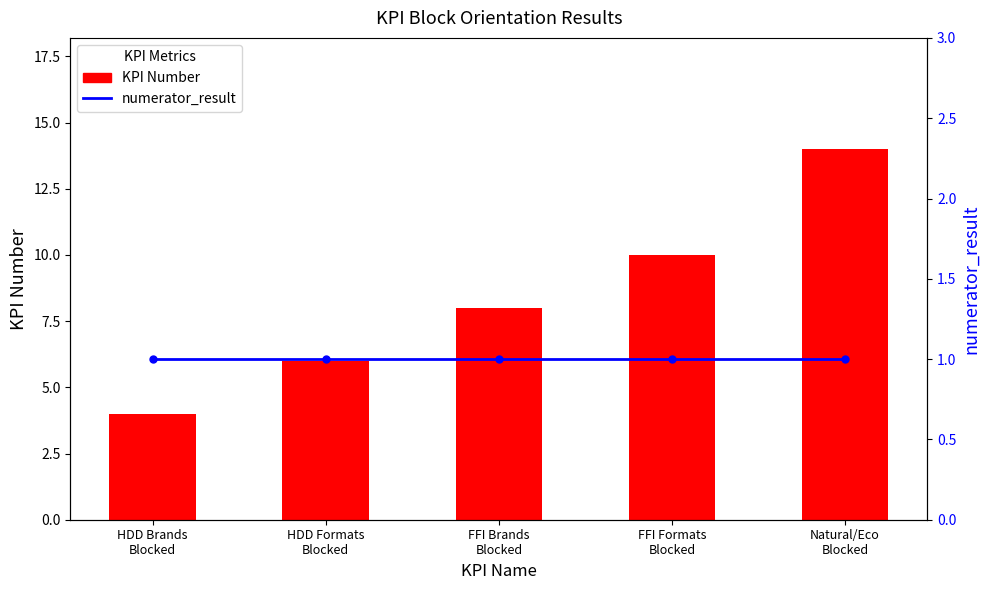

Where is KPI Number nearest to the value 9?

FFI Brands
Blocked